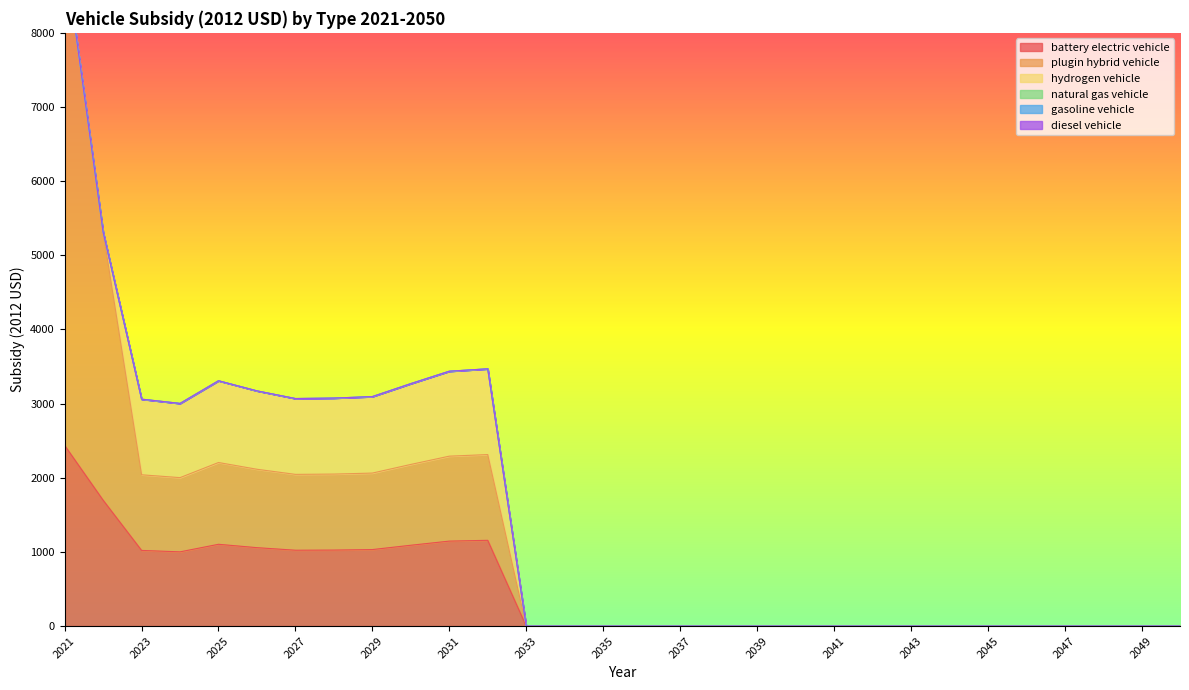

How many lines are shown in the chart?

6